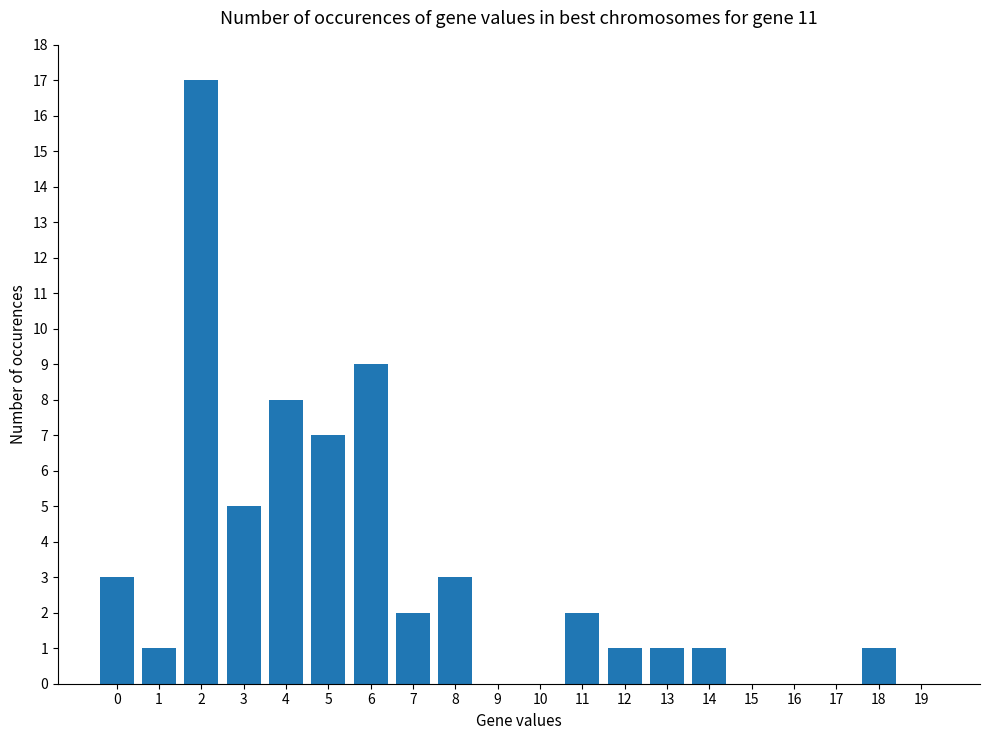

Count the number of categories in the chart.

20